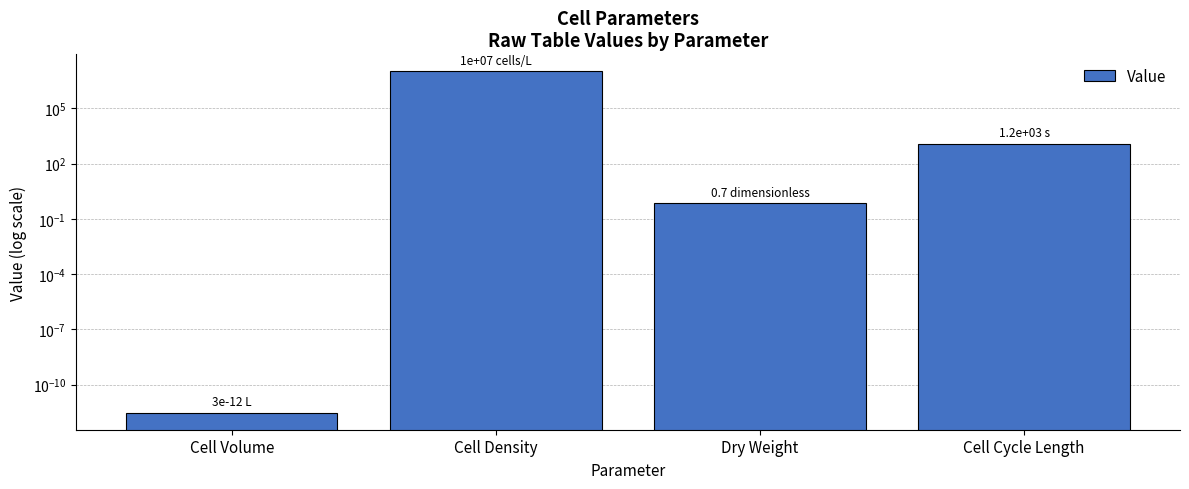

Reading right to left, list all the values displayed in this chart.

1200.0	0.7	10000000.0	0.0